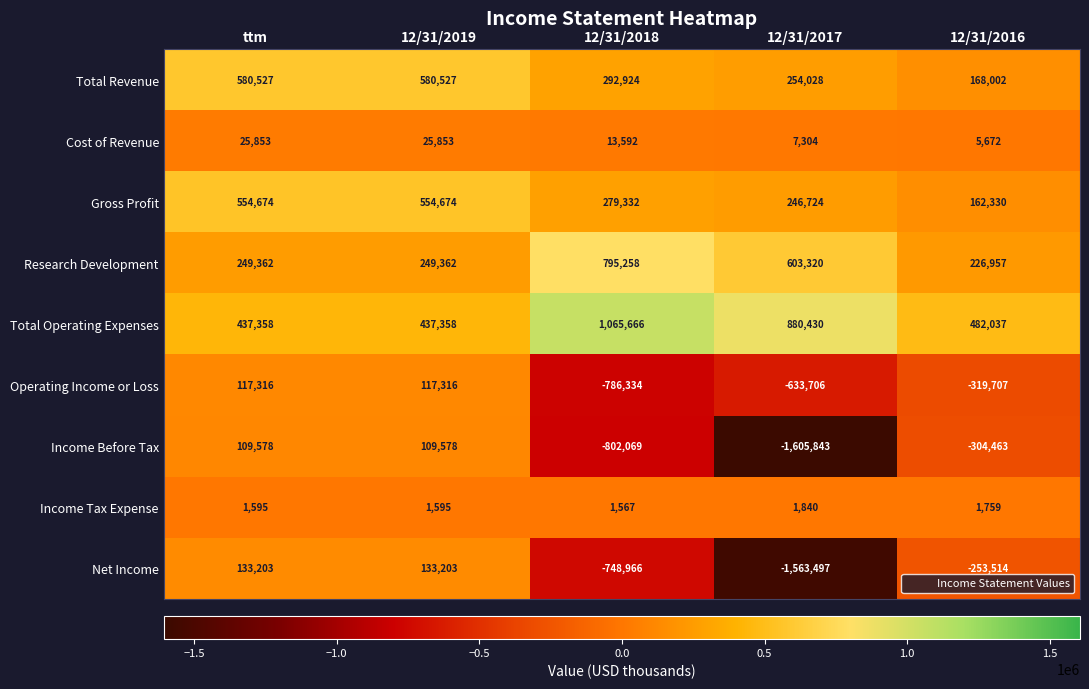

At which label does Income Before Tax reach its minimum?

12/31/2017